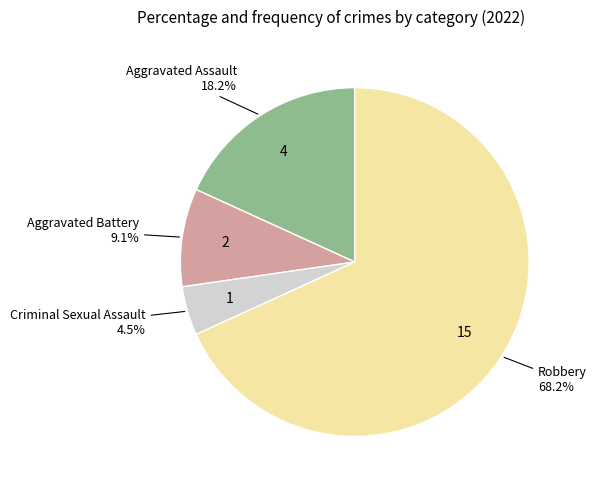

Is there a majority slice in this chart?

Yes